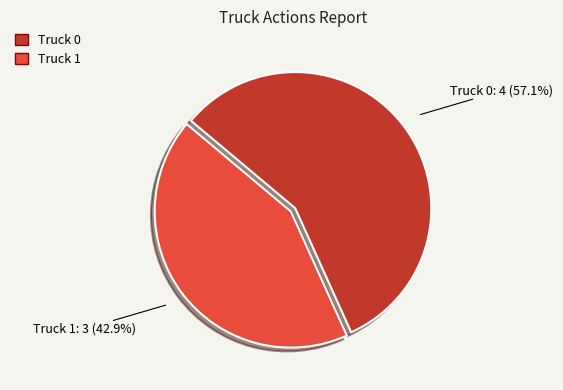

Which category accounts for the majority?

Truck 0